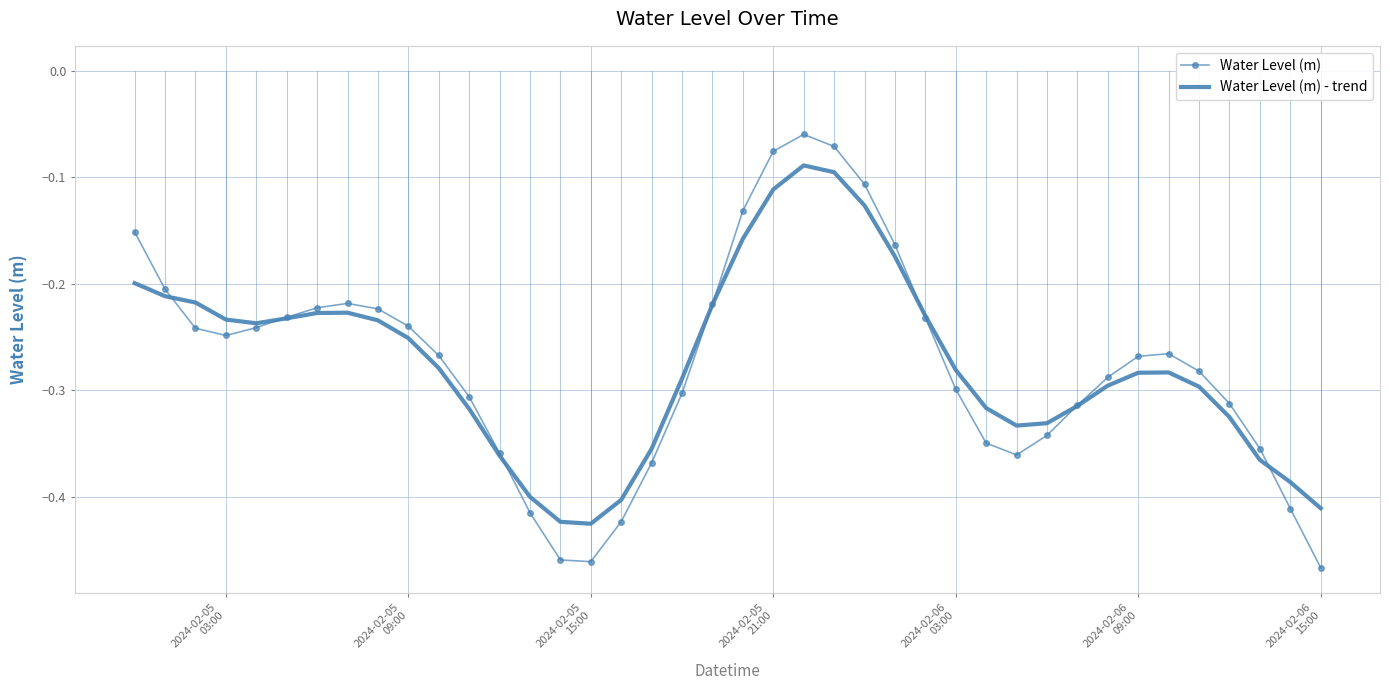

Which series has the largest range (max minus min)?

Water Level (m)